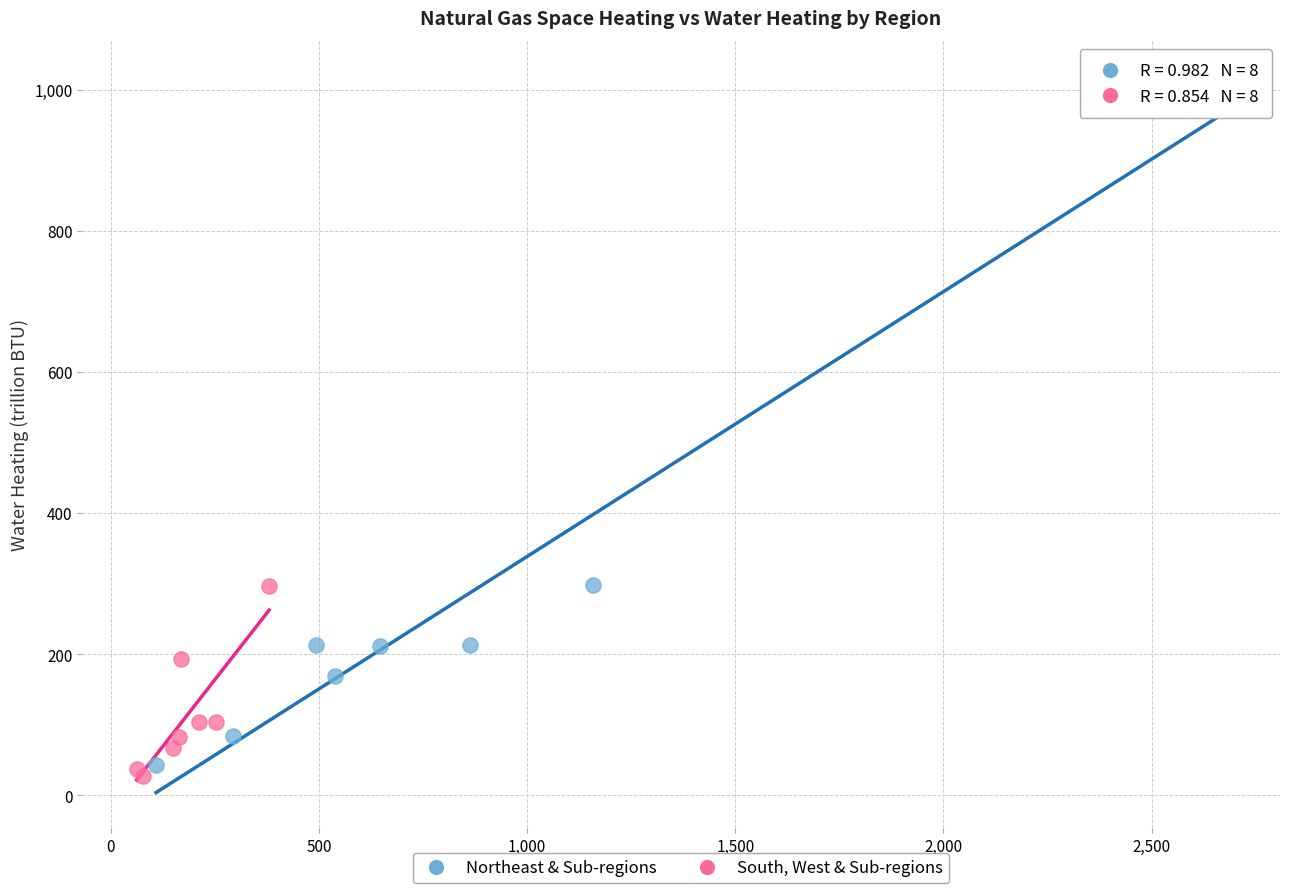

Which series contains the highest Y value?

Northeast & Sub-regions